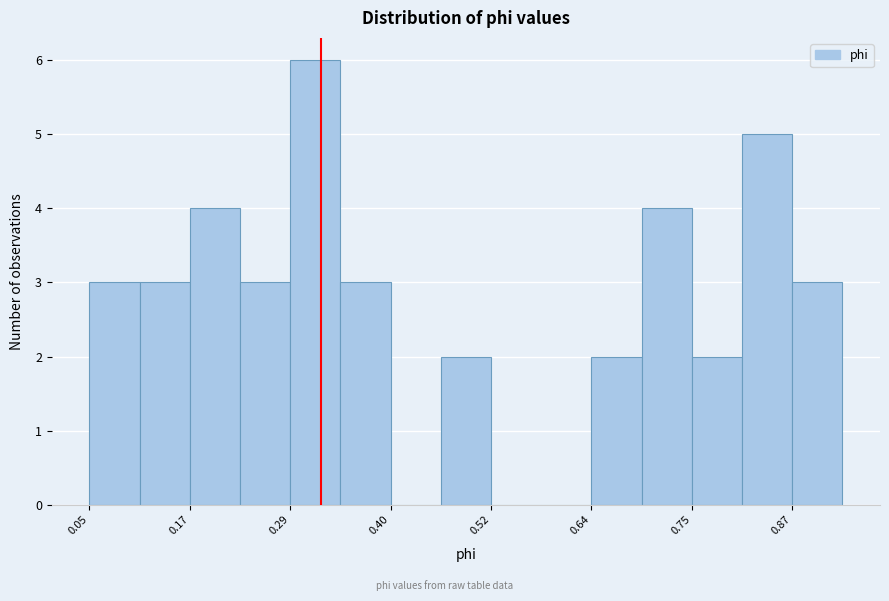

Read against the x-axis, roughly where is the centre of the tallest bar?

0.32